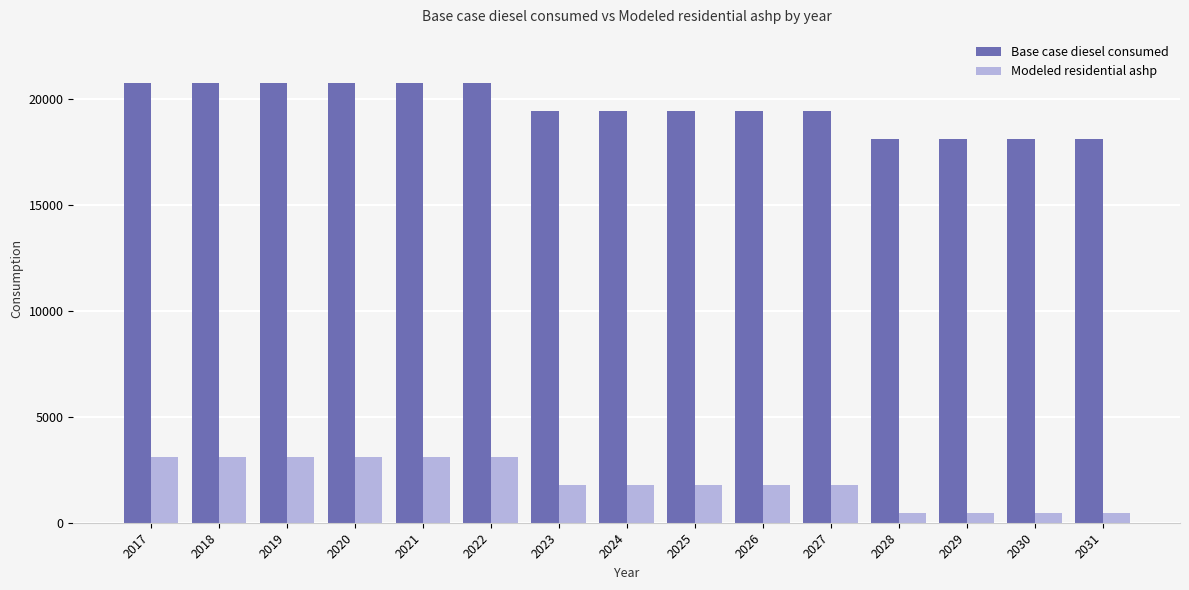

What is the difference between the Modeled residential ashp values at 2028 and 2027?

1322.1